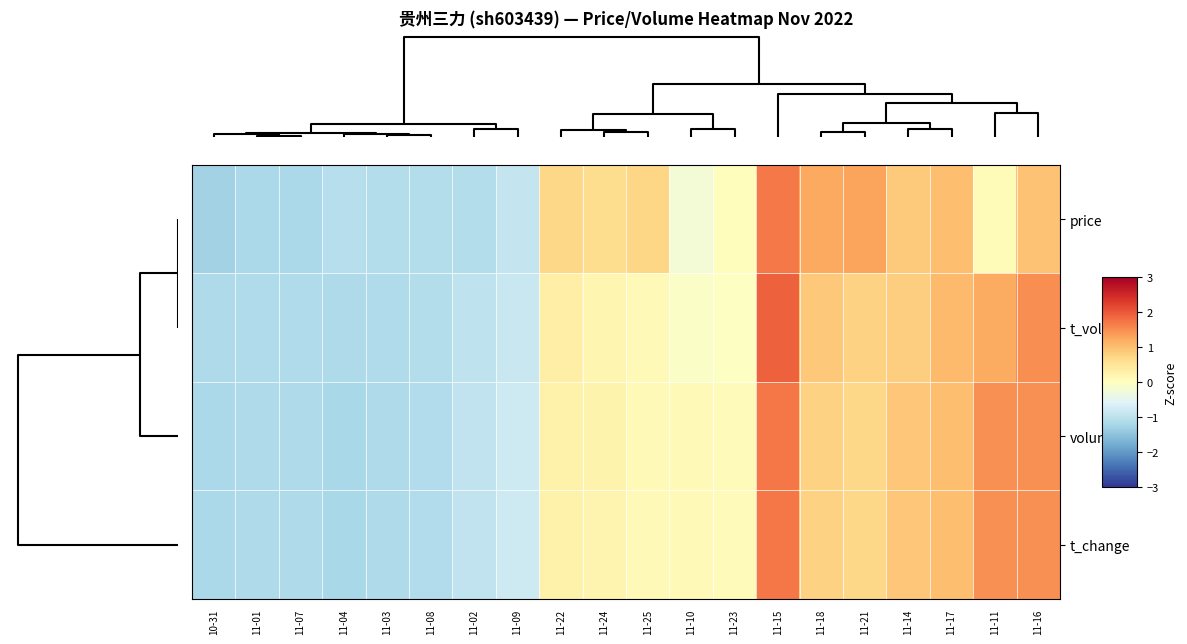

Which has a higher value, 11-08 or 10-31?

11-08